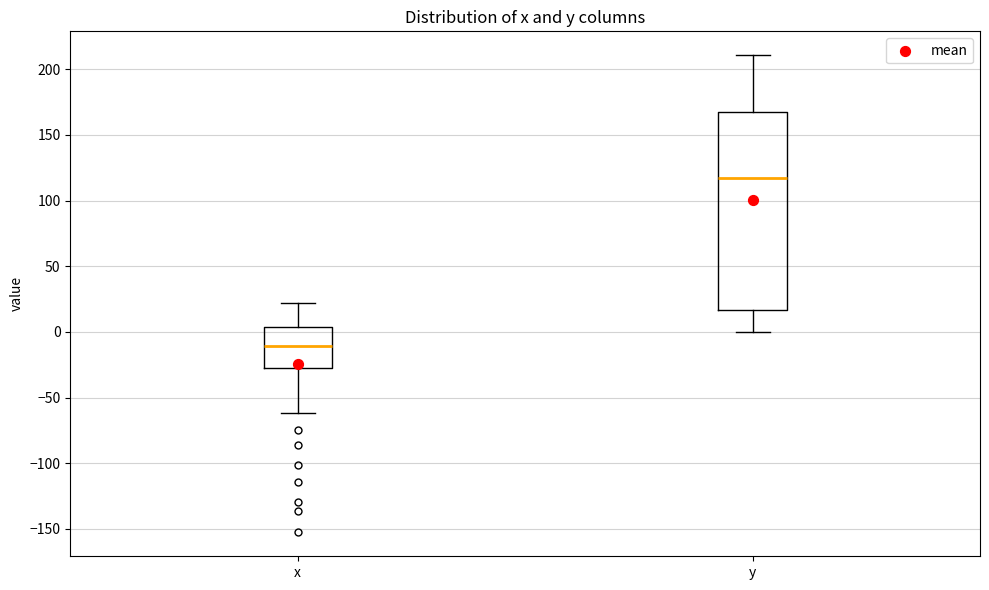

Where does the upper whisker of the box for x end on the y-axis? The values are not printed on the chart, so give them approximately, as read against the axis.

20